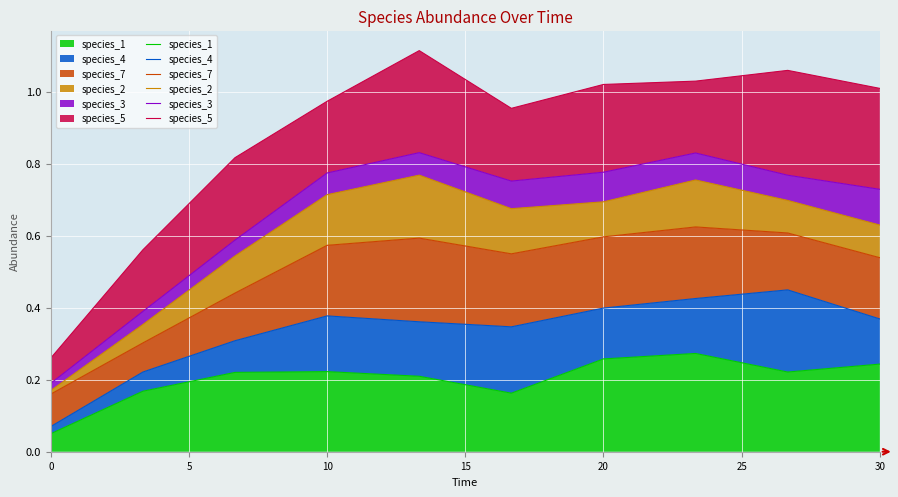

Does the chart display data point markers on the line(s)?

No